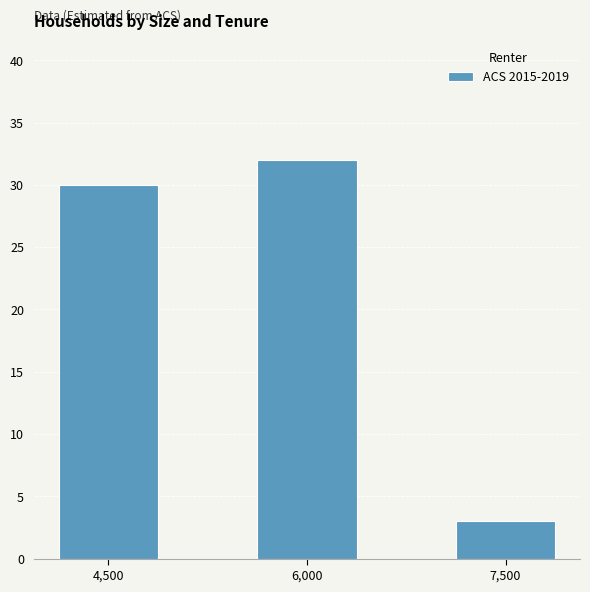

The value at 6,000 is 32. True or false?

True